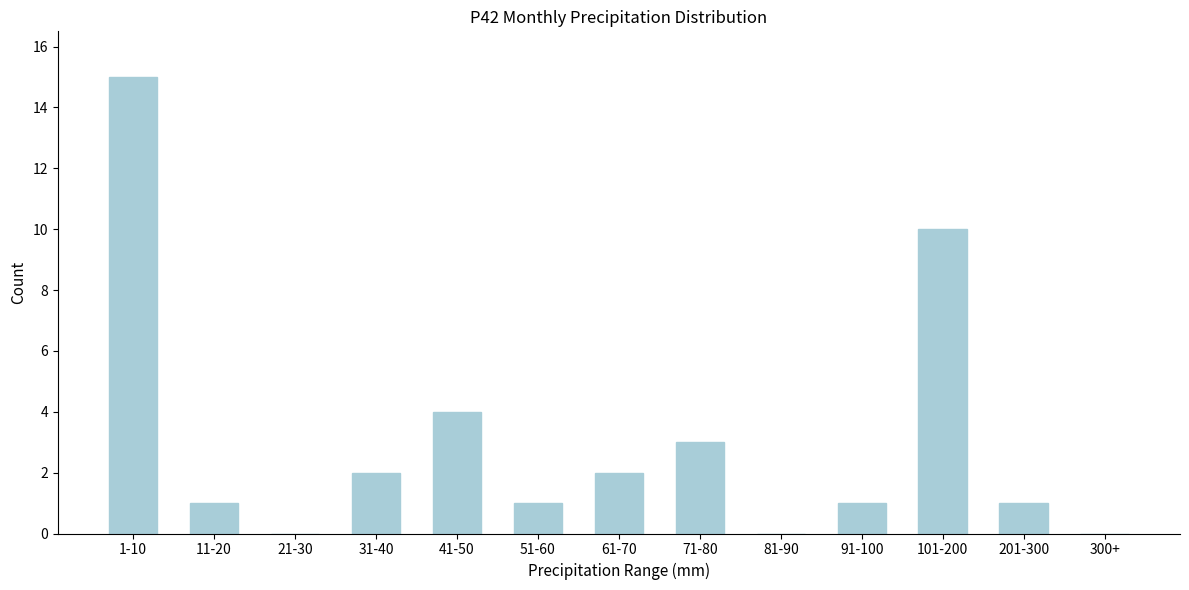

Reading left to right, transcribe all the data shown in this chart.

1-10=15	11-20=1	21-30=0	31-40=2	41-50=4	51-60=1	61-70=2	71-80=3	81-90=0	91-100=1	101-200=10	201-300=1	300+=0